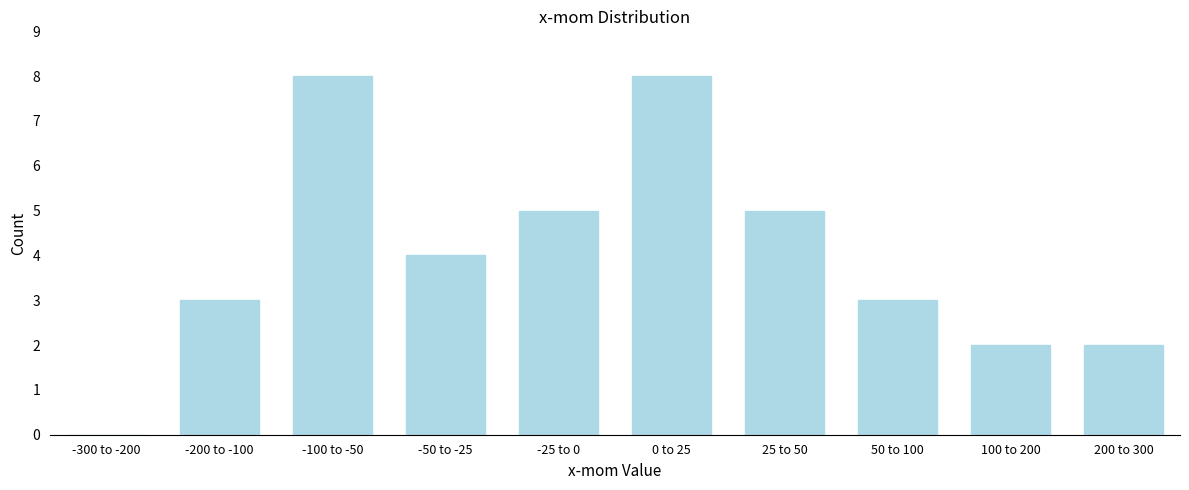

Reading left to right, what are all the values shown in this chart?

-300 to -200=0	-200 to -100=3	-100 to -50=8	-50 to -25=4	-25 to 0=5	0 to 25=8	25 to 50=5	50 to 100=3	100 to 200=2	200 to 300=2